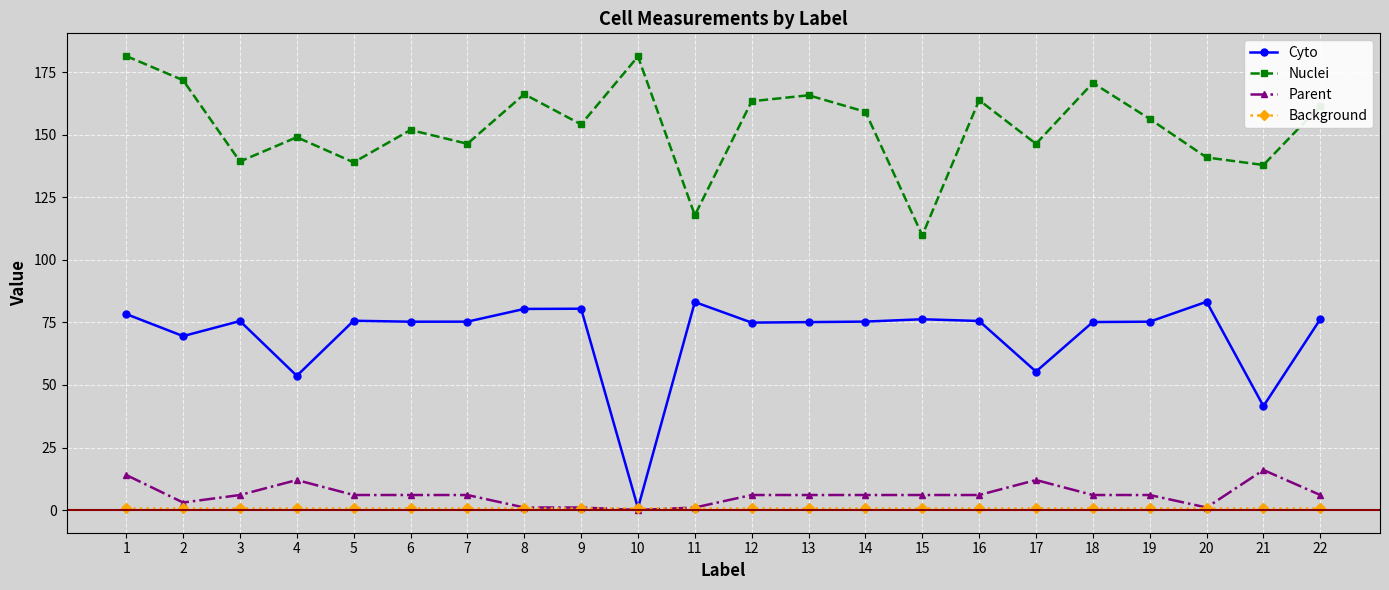

What are all the series names shown in the legend?

Cyto, Nuclei, Parent, Background